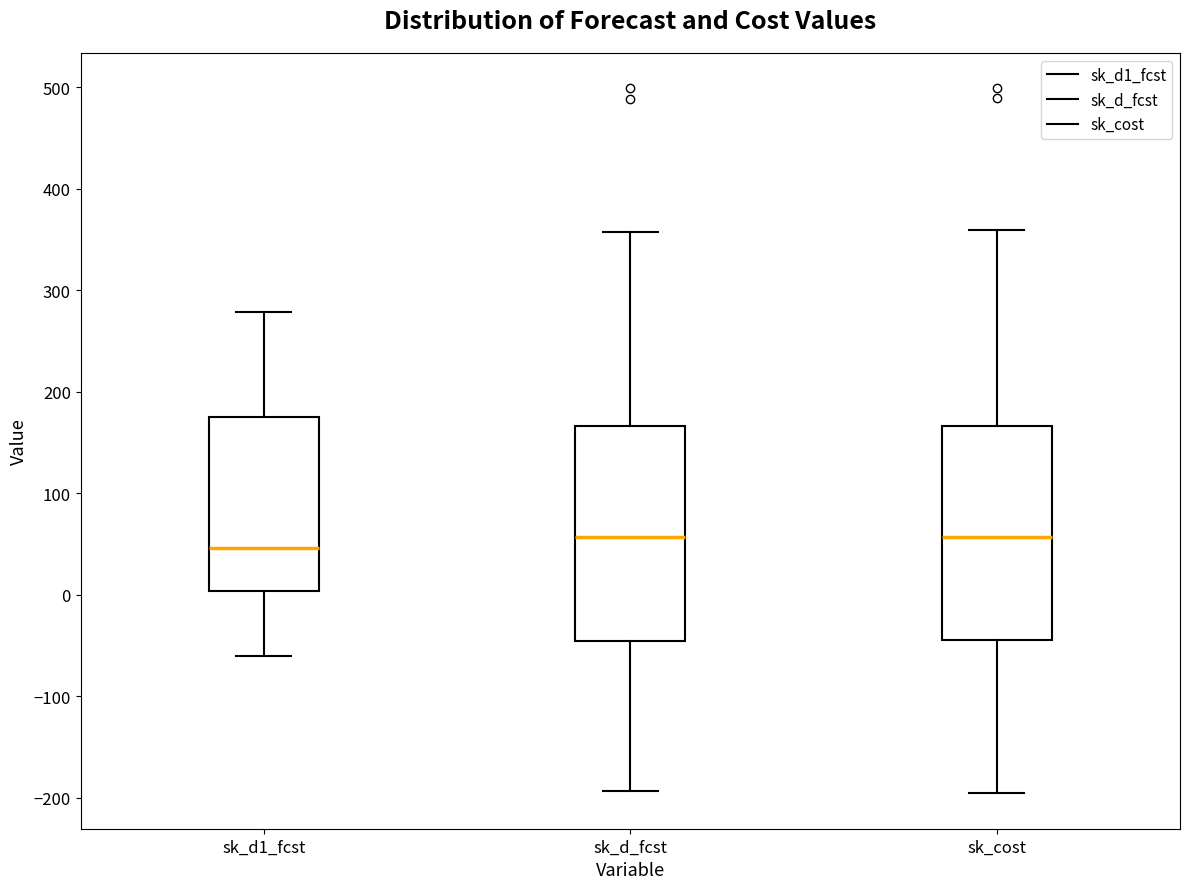

Reading left to right, transcribe this box plot: for each box, give where its median line is, the range the box spans, and where its two whiskers end, as read against the y-axis. The values are not printed on the chart, so give them approximately, as read against the axis.

sk_d1_fcst: median 50, box 0 to 170, whiskers -60 to 280
sk_d_fcst: median 60, box -50 to 170, whiskers -190 to 360
sk_cost: median 60, box -50 to 170, whiskers -200 to 360